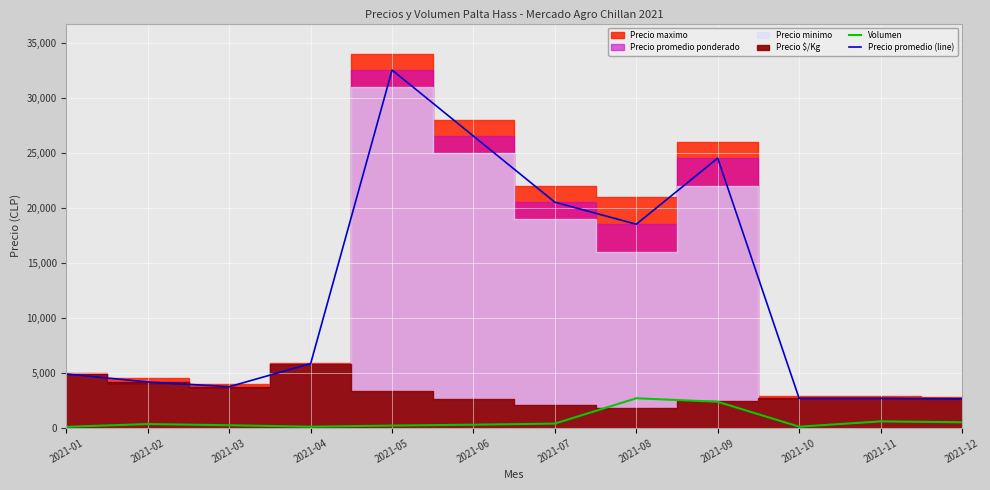

Read the Precio promedio (line) value at 2021-02, to the nearest 100.

4200